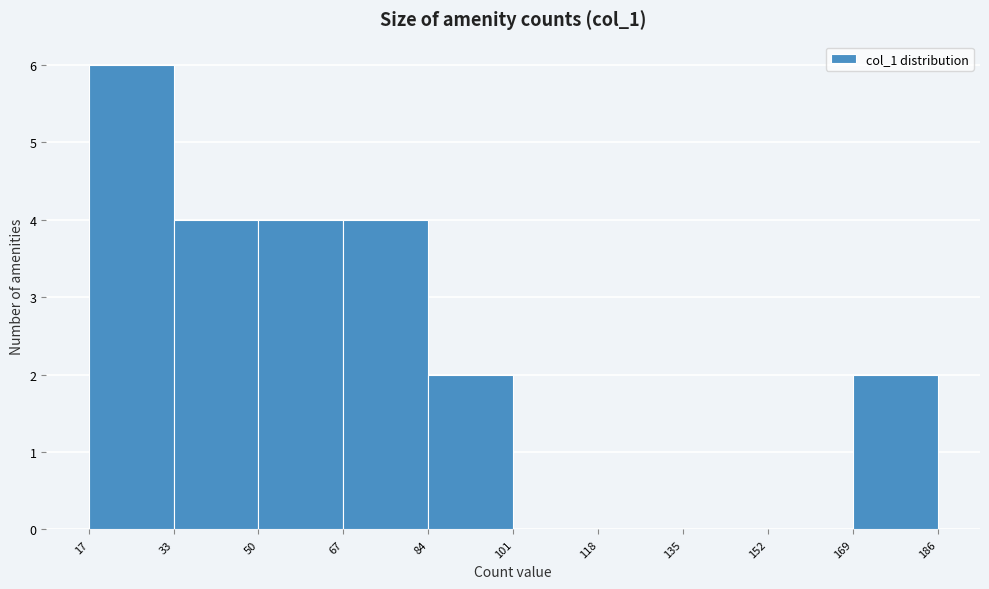

Reading left to right, transcribe this chart: for each bar, give the range it covers on the x-axis and its height. The values are not printed on the chart, so give them approximately, as read against the axis.

17 to 33: 6
33 to 50: 4
50 to 67: 4
67 to 84: 4
84 to 101: 2
101 to 118: 0
118 to 135: 0
135 to 152: 0
152 to 169: 0
169 to 186: 2